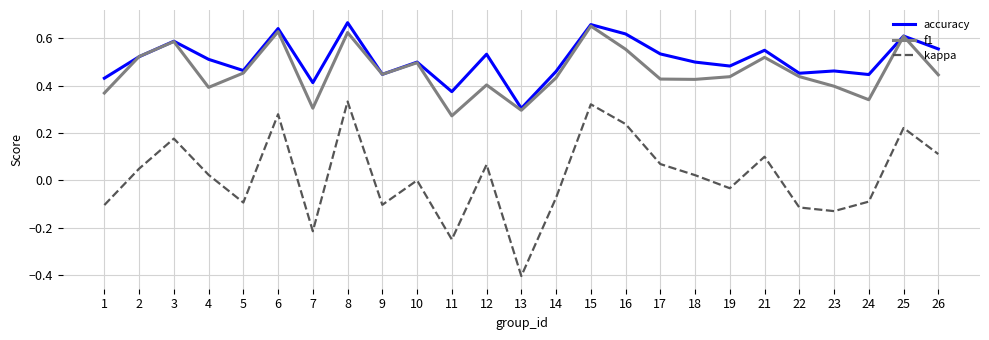

True or false: accuracy and kappa cross at least once.

False